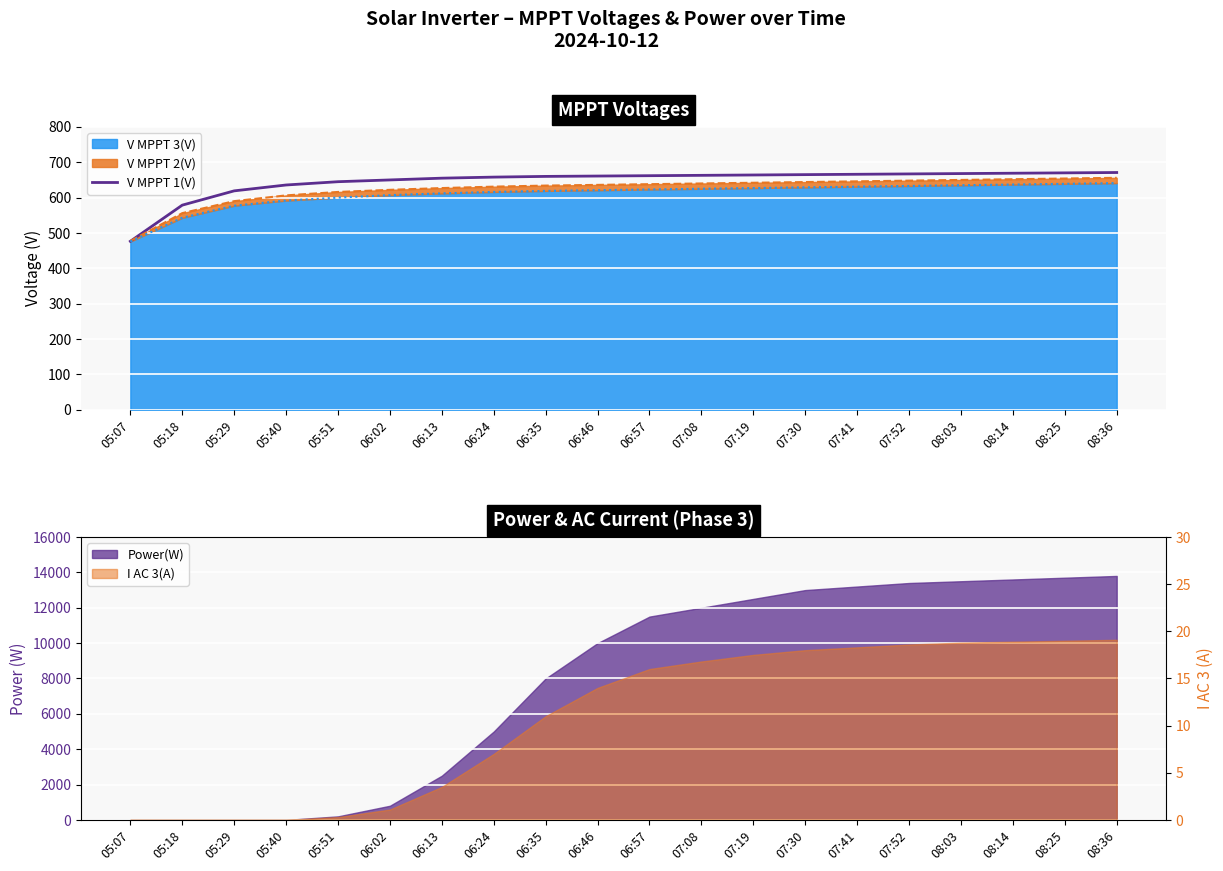

How many categories are shown in the chart?

20